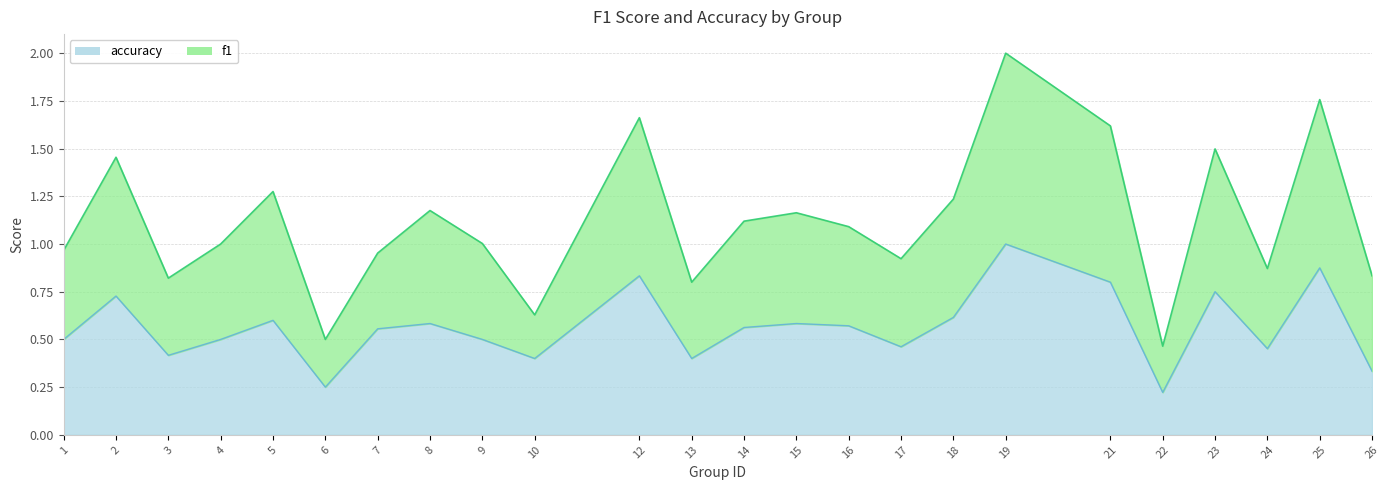

How many categories are shown in the chart?

24